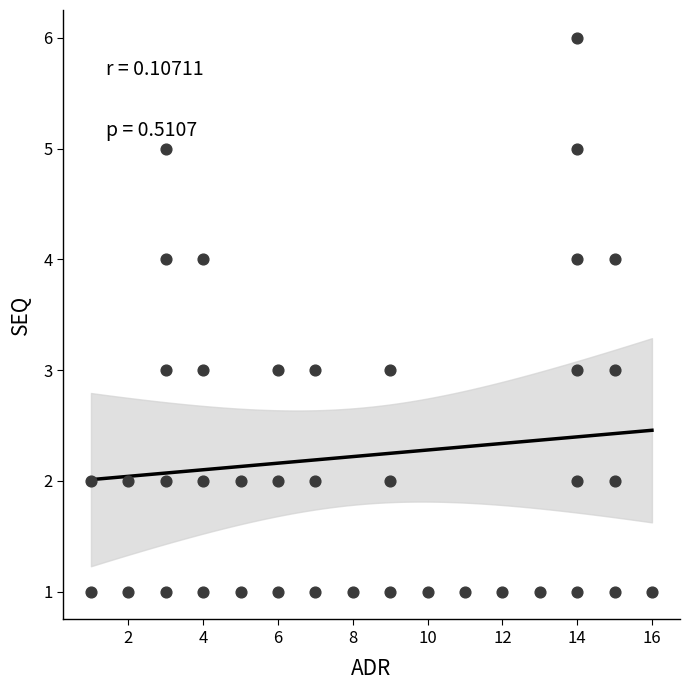

What is the range of Y values (max minus min)?

5